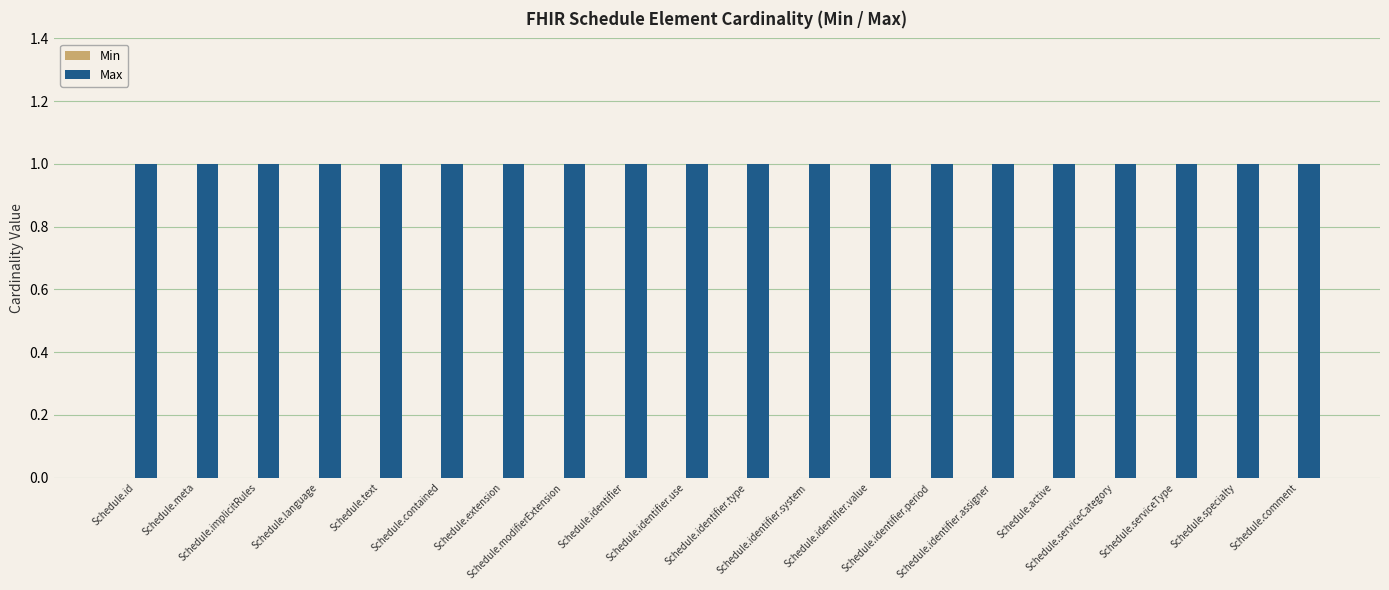

True or false: Max has a value of 1 at Schedule.language.

True